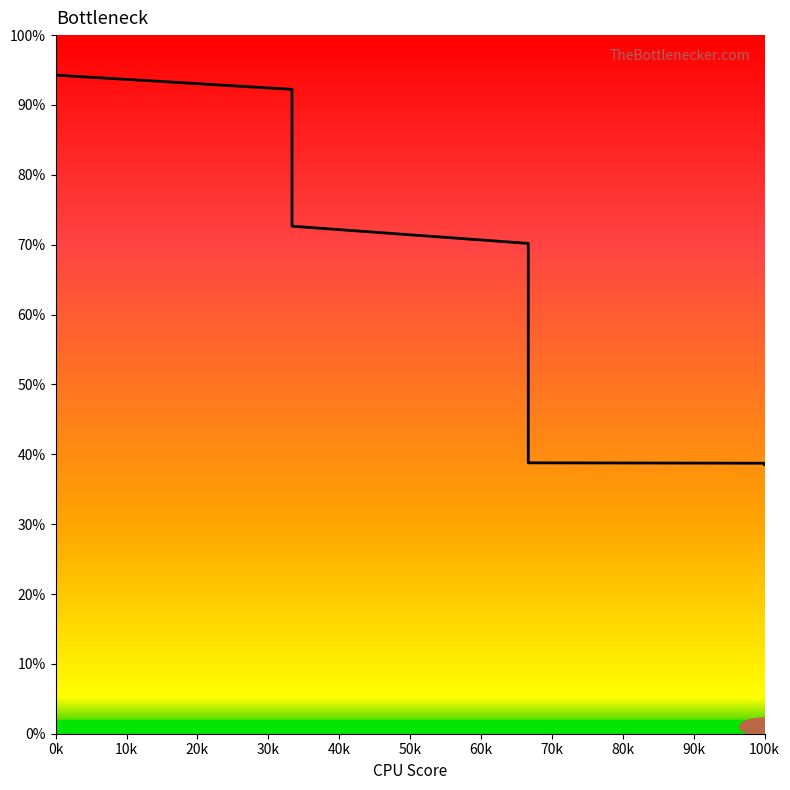

The chart shows a value of 136.4 at 100k. True or false?

False